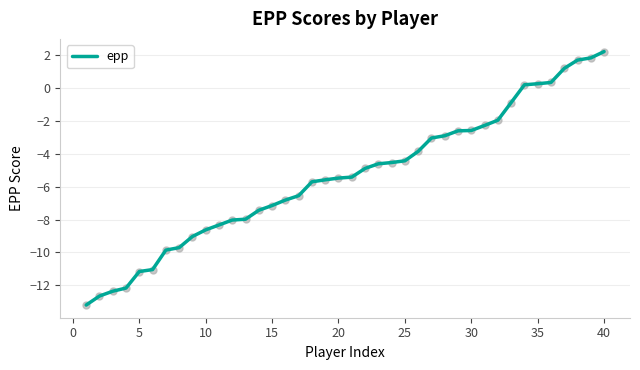

What is the minimum value shown in the chart?

-13.2